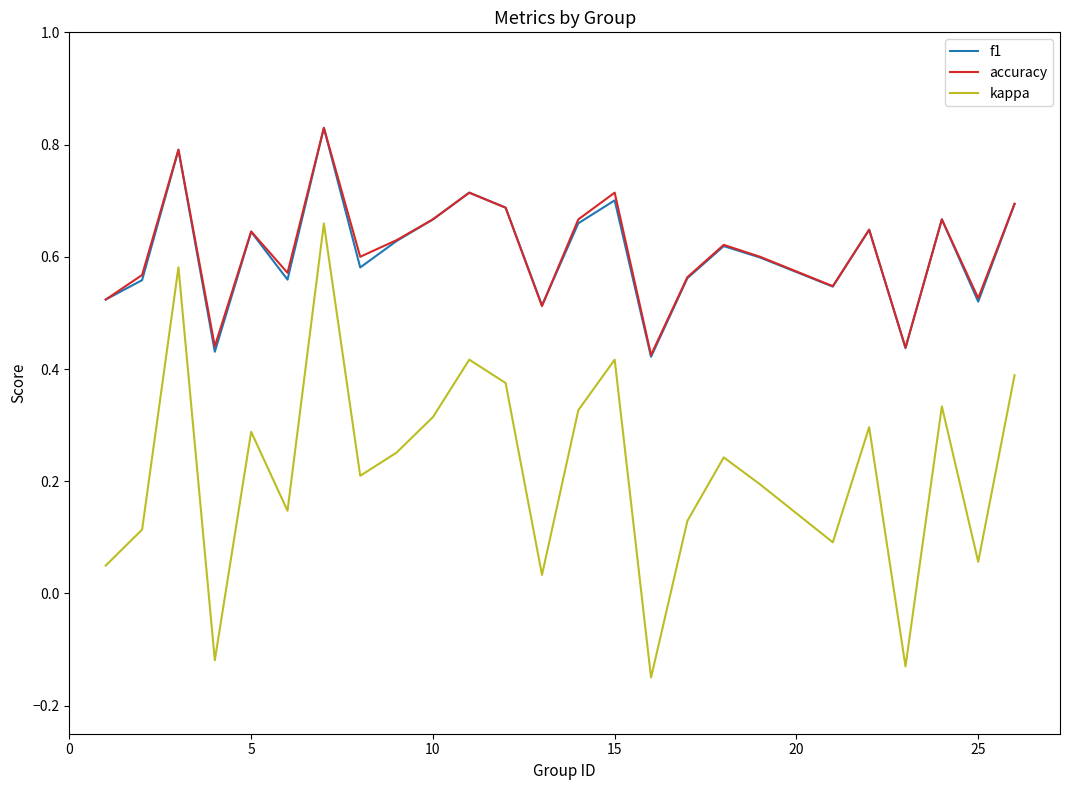

True or false: kappa and f1 intersect in this chart.

False